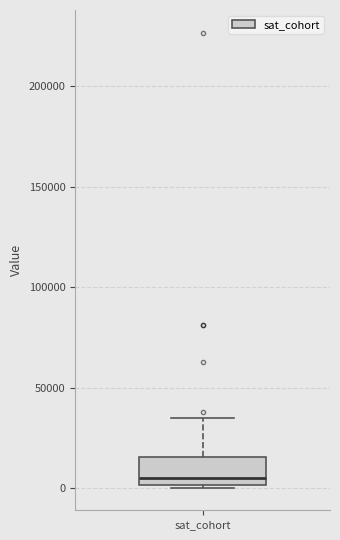

Read this box plot against the y-axis: the position of the median line, the range covered by the box, and the ends of both whiskers. The values are not printed on the chart, so give them approximately, as read against the axis.

median 5000, box 0 to 15000, whiskers 0 to 35000